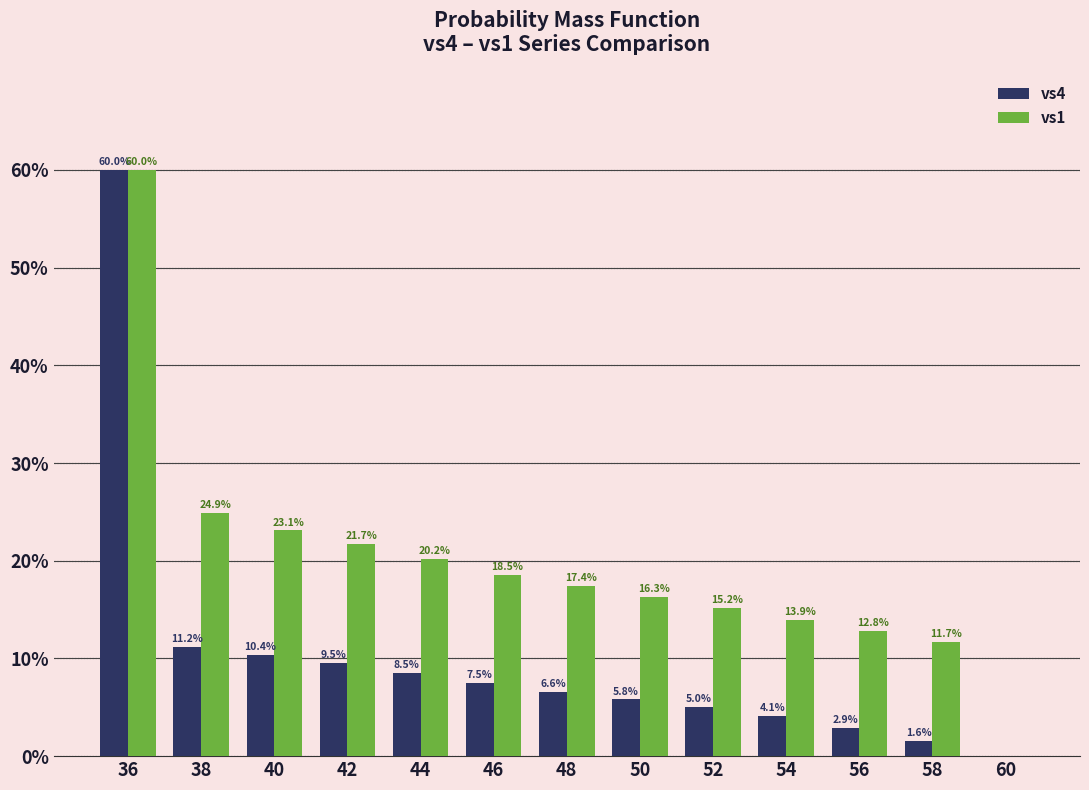

Read the vs4 value at 54.

4.1